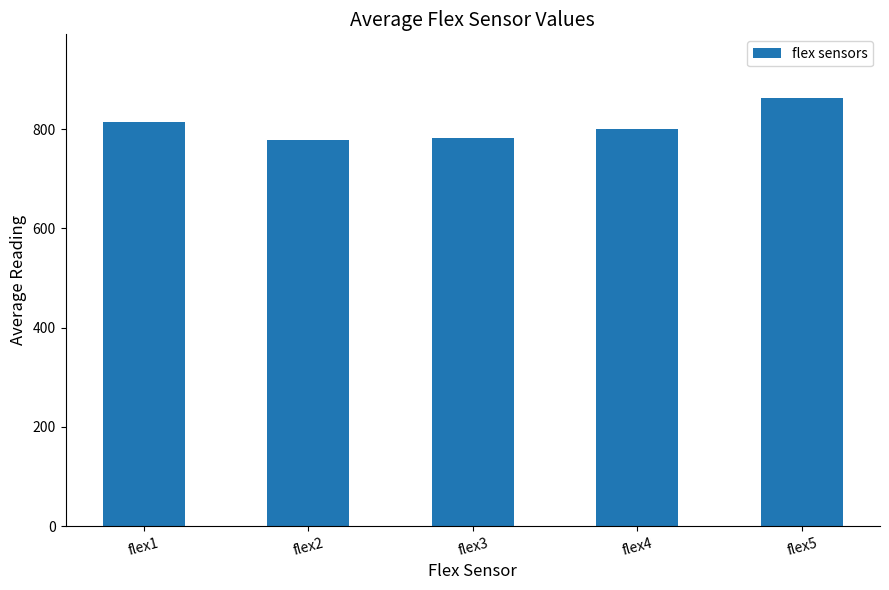

What is the ratio of the value at flex3 to the value at flex2?

1.0